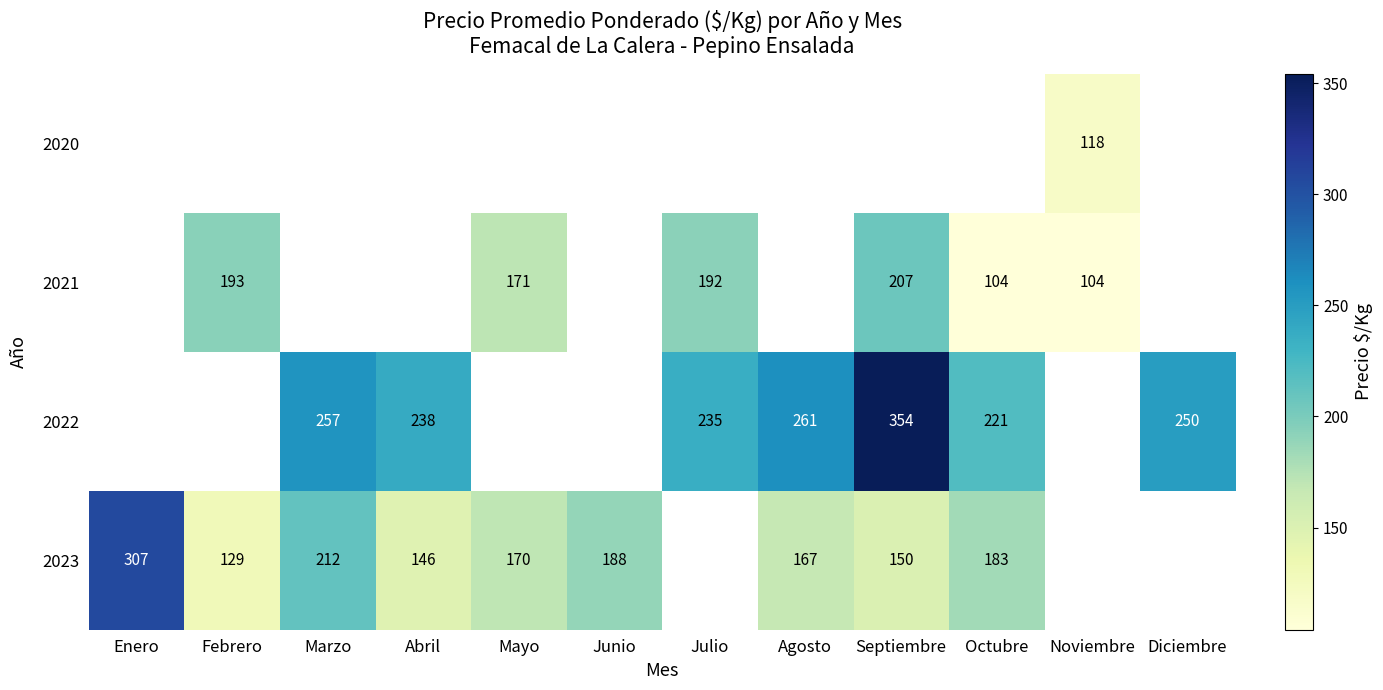

Count the number of data series in this chart.

4